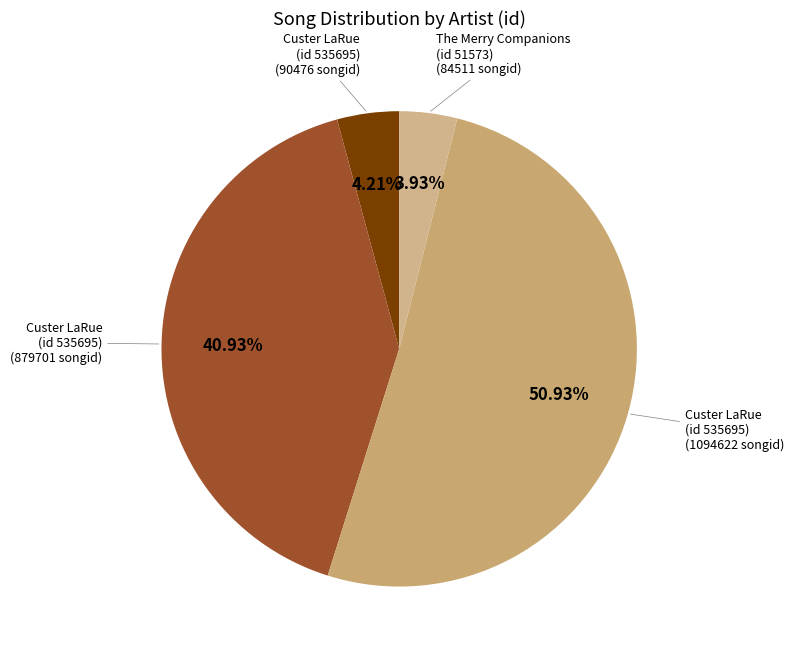

How many slices are in this pie chart?

4